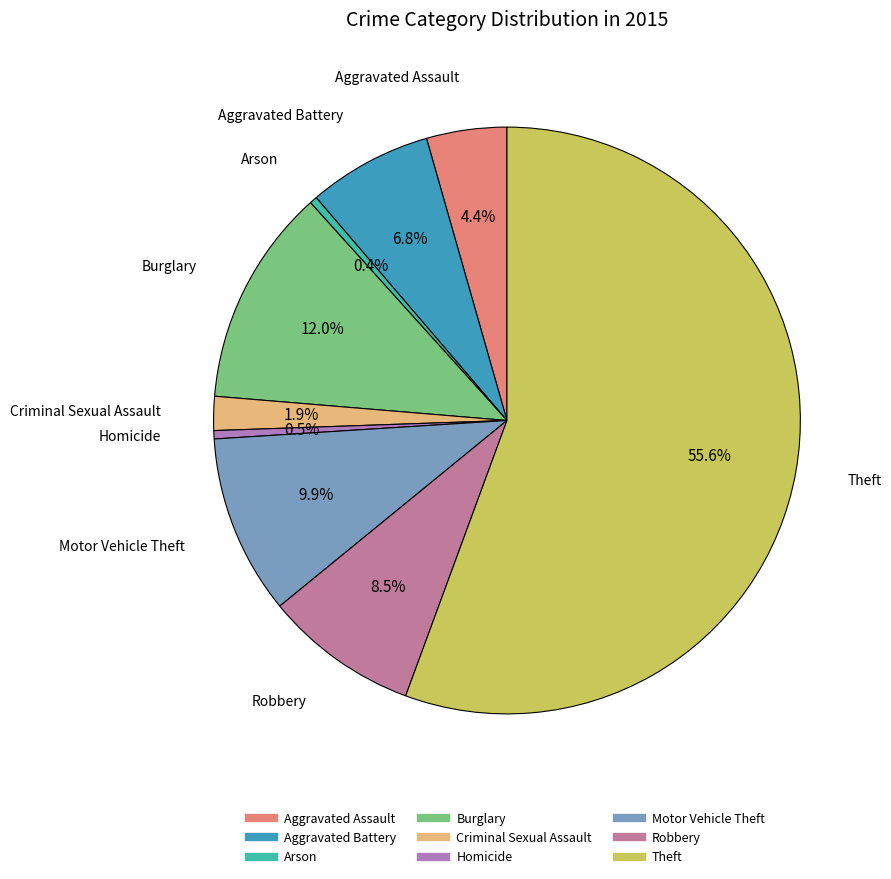

The Theft slice represents 46% of the pie. True or false?

False